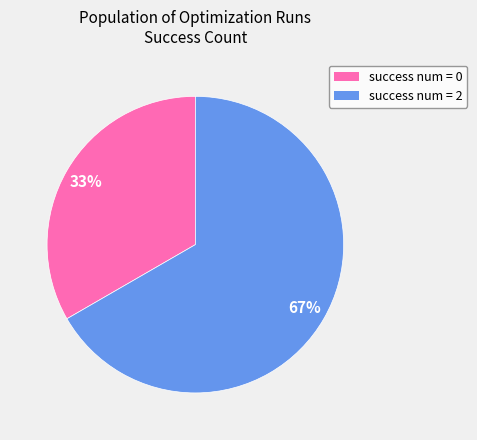

To the nearest percent, what is the average slice percentage?

50%